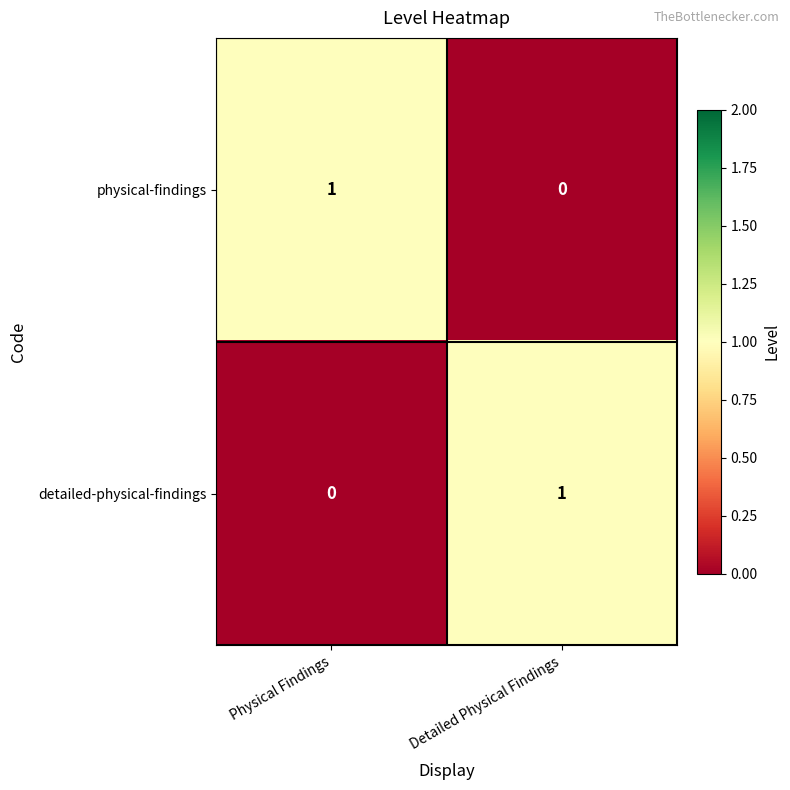

Reading right to left, list all the values displayed in this chart.

physical-findings: 0	1
detailed-physical-findings: 1	0